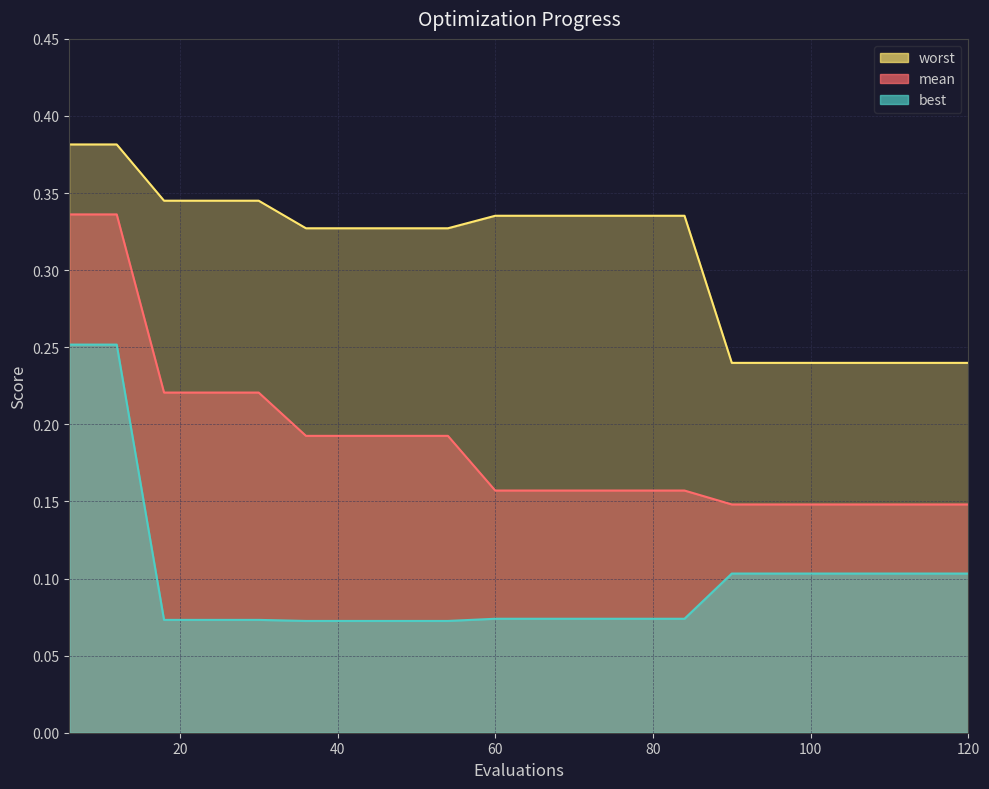

What is the total value across all series at 40?

0.6